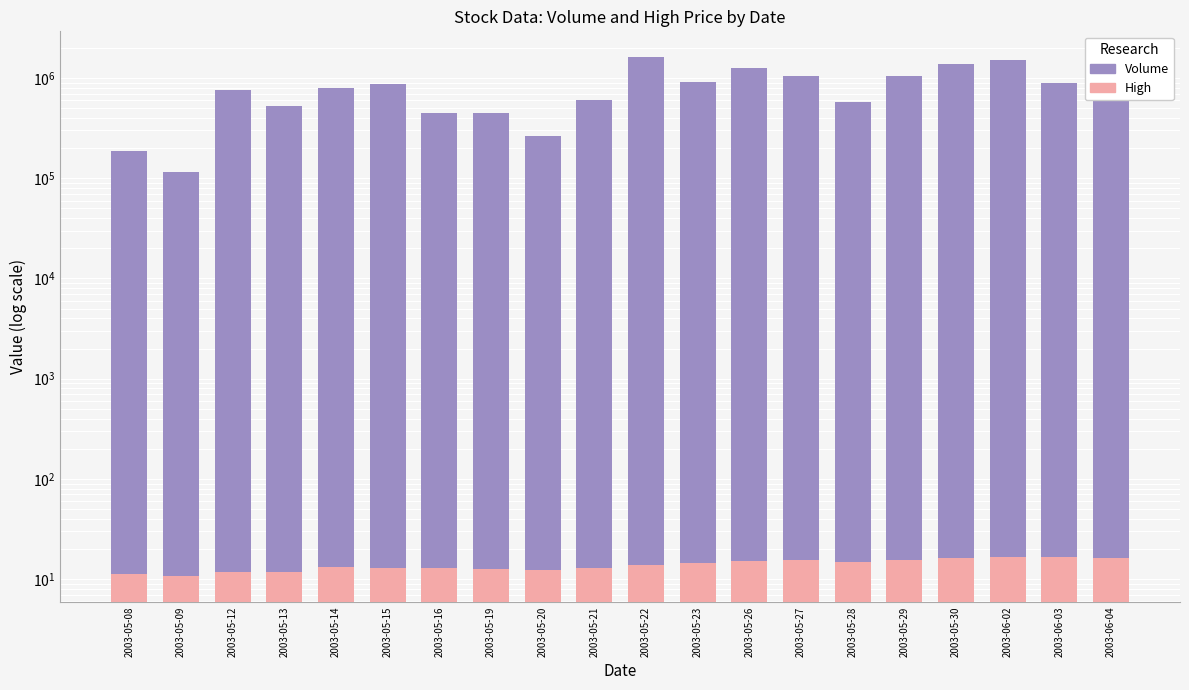

What is the sum of all High values?

277.5